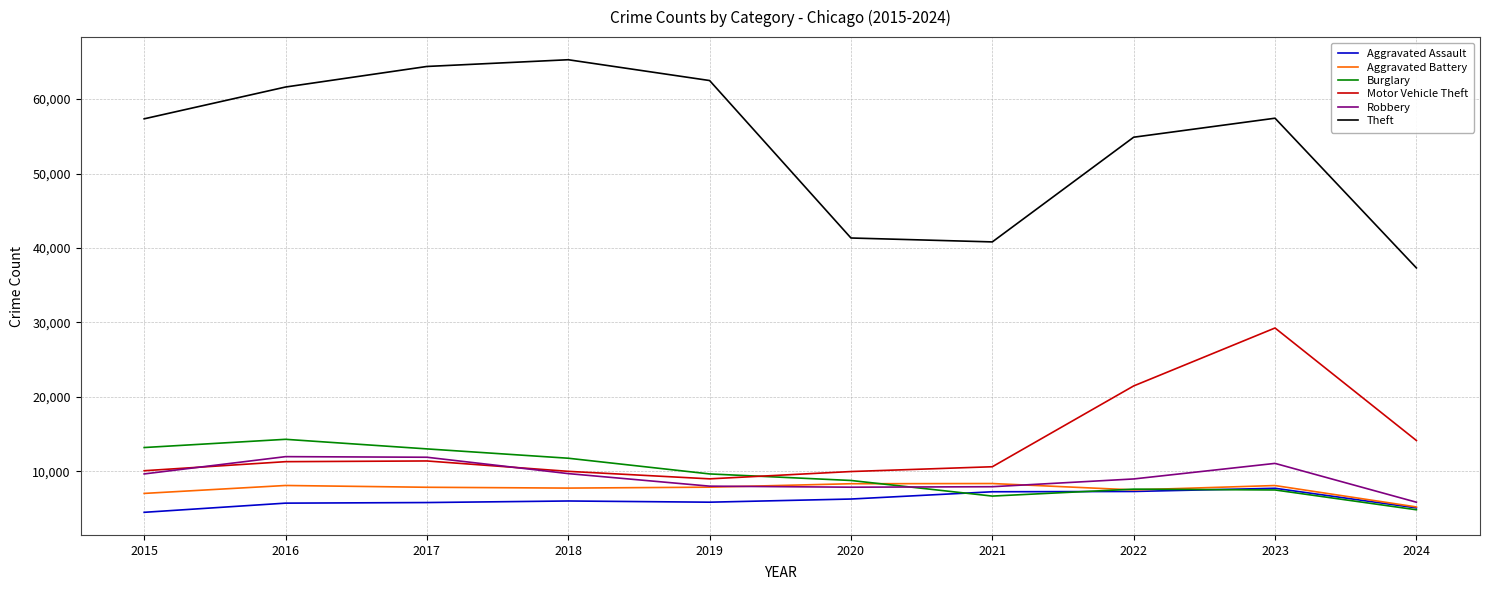

At which category is the sum across all series the highest?

2023